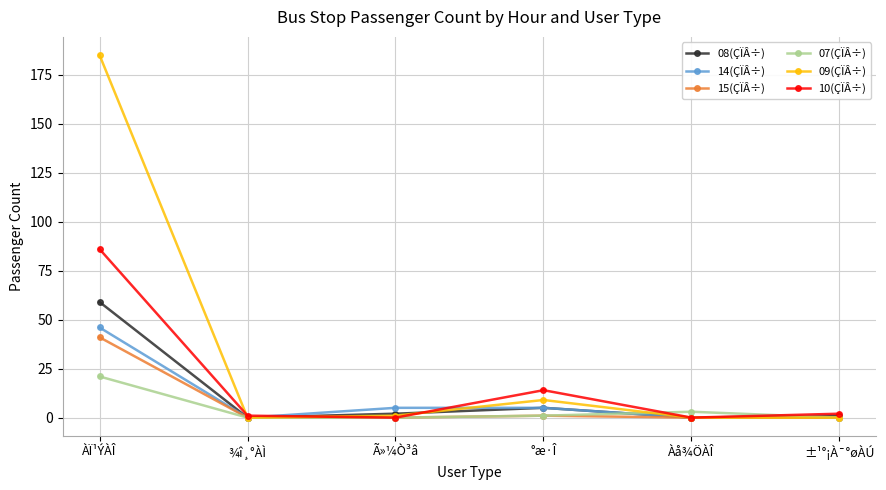

At which label does 10(ÇÏÂ÷) reach its peak?

ÀÏ¹ÝÀÎ